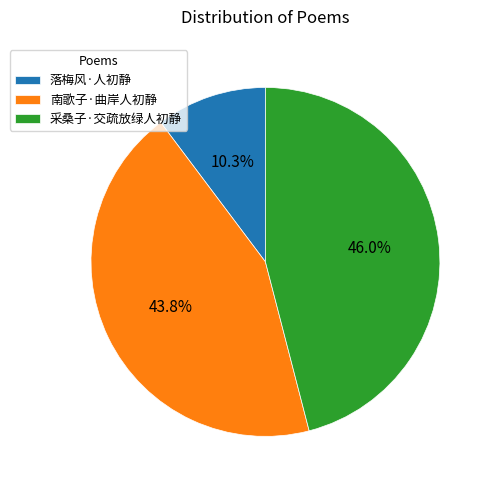

To the nearest percent, what is the difference between the 采桑子·交疏放绿人初静 and 落梅风·人初静 slice percentages?

36%